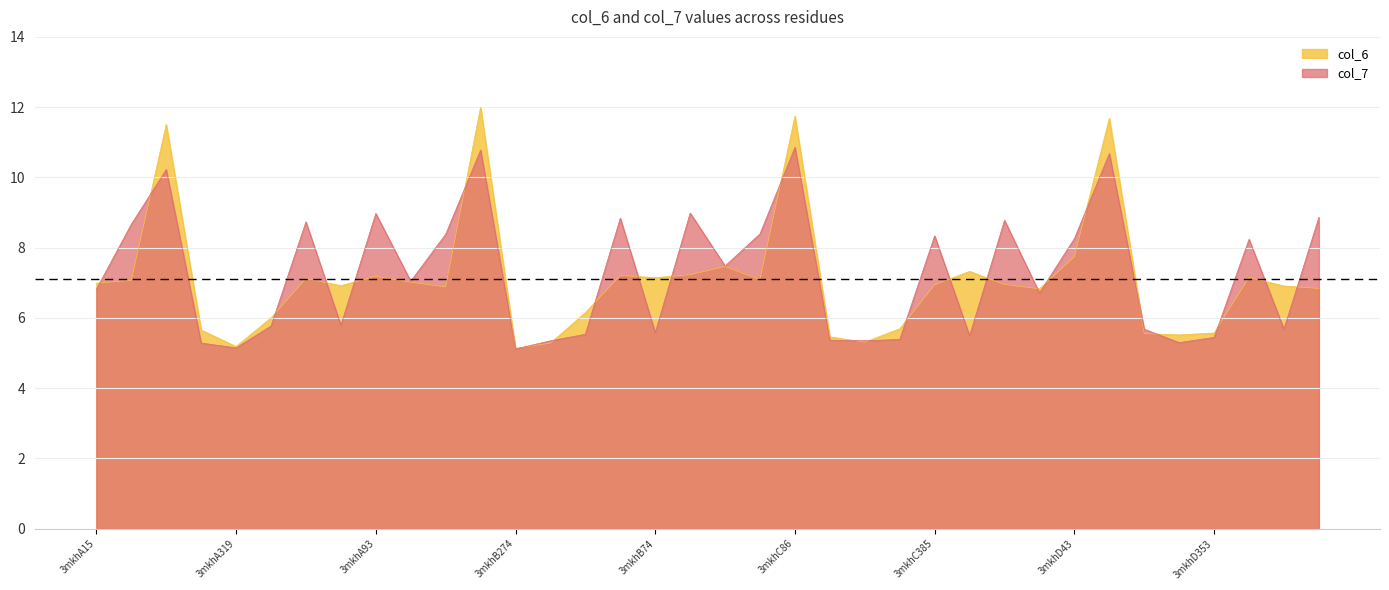

What position from the left is 3mkhD15?

28